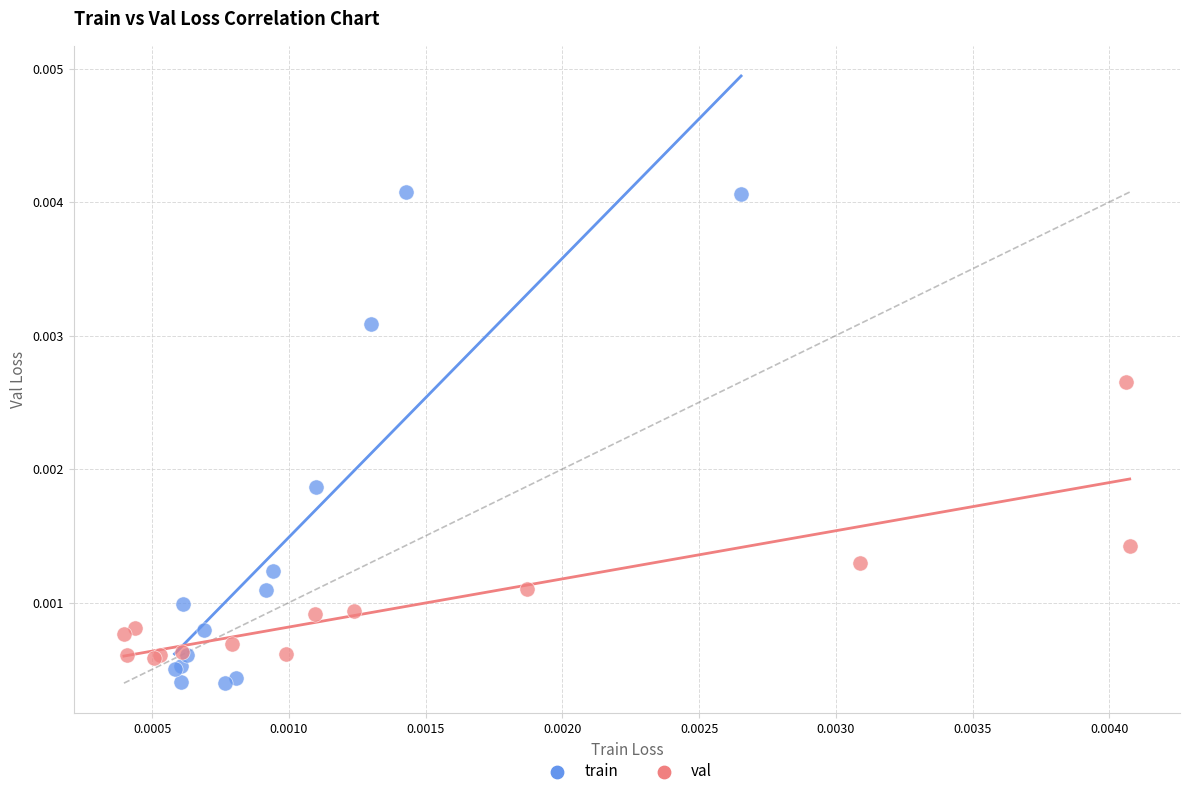

Which series contains the highest Y value?

train